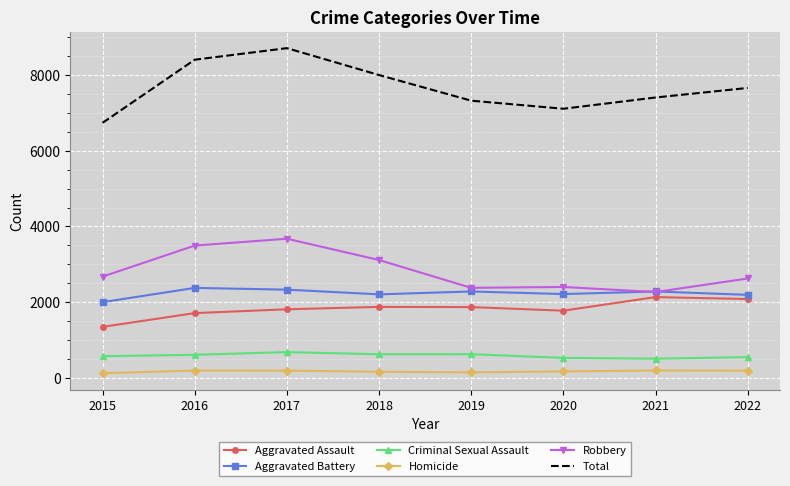

True or false: Total and Criminal Sexual Assault cross at least once.

False